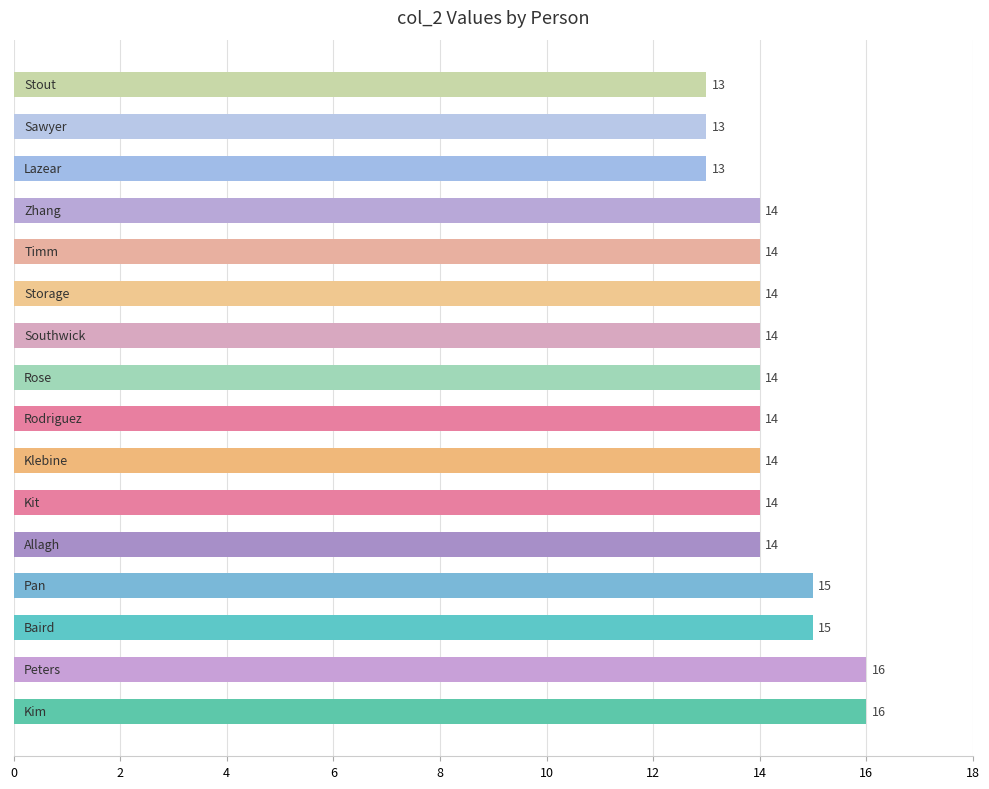

How many values are between 14 and 15?

11